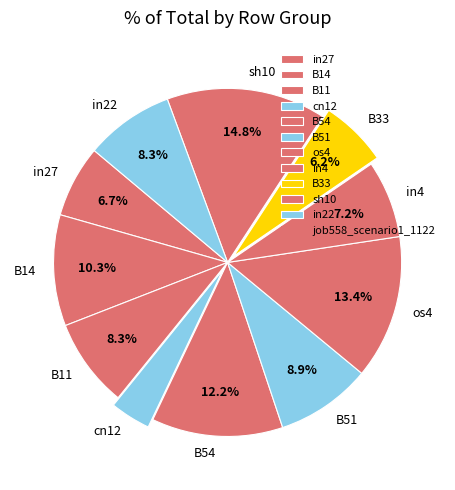

To the nearest percent, what is the combined percentage of cn12 and B14?

14%